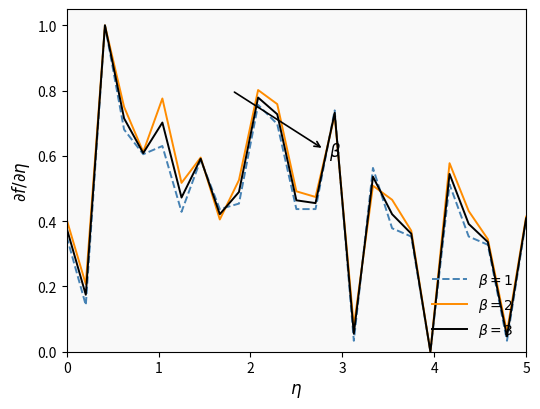

What is the maximum value shown in the chart?

1.0